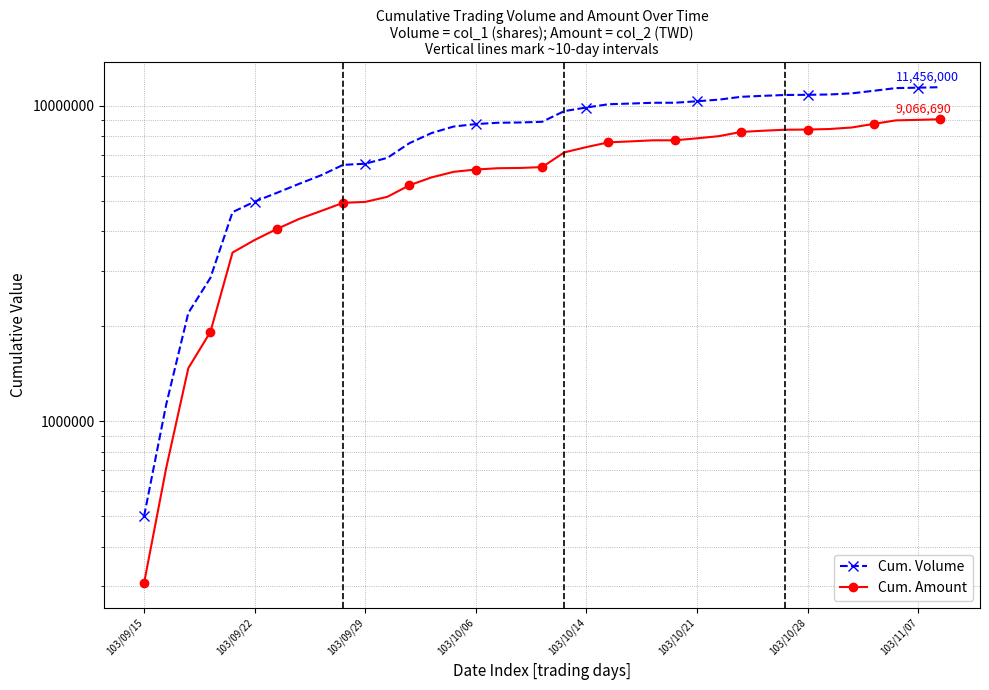

What position from the left is 18?

19